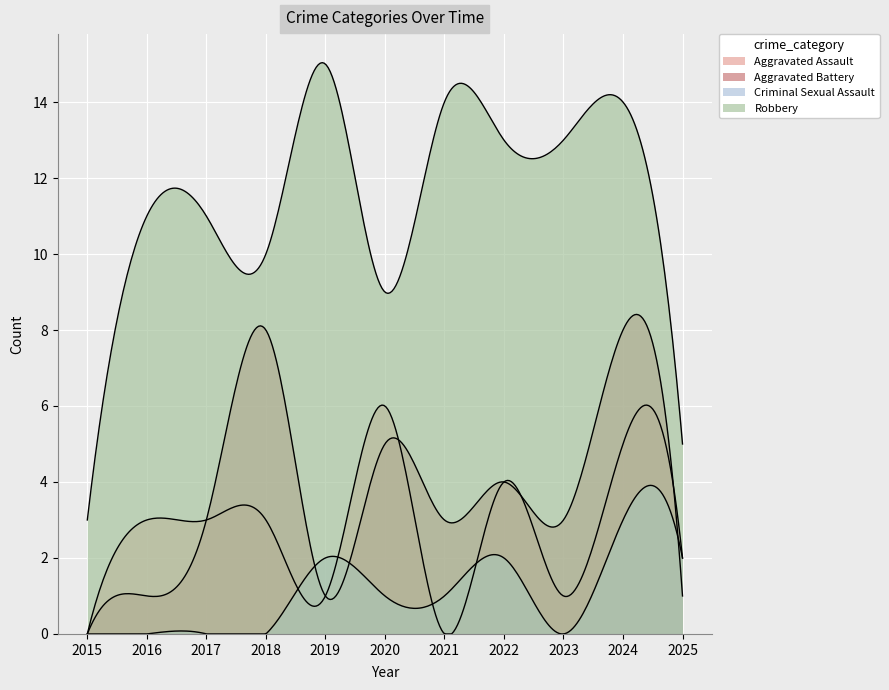

Reading left to right, what are all the values shown in this chart?

Aggravated Assault: 2015=0	2016=3	2017=3	2018=3	2019=1	2020=6	2021=0	2022=4	2023=1	2024=5	2025=2
Aggravated Battery: 2015=0	2016=1	2017=3	2018=8	2019=1	2020=5	2021=3	2022=4	2023=3	2024=8	2025=1
Criminal Sexual Assault: 2015=0	2016=0	2017=0	2018=0	2019=2	2020=1	2021=1	2022=2	2023=0	2024=3	2025=2
Robbery: 2015=3	2016=11	2017=11	2018=10	2019=15	2020=9	2021=14	2022=13	2023=13	2024=14	2025=5